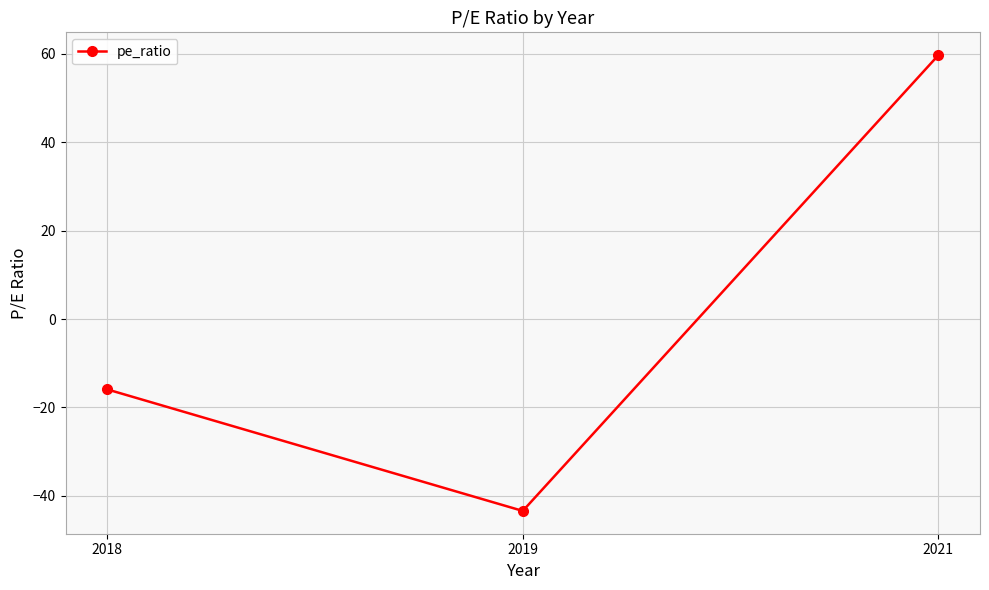

What is the value of the 1st point from the left?

-15.9